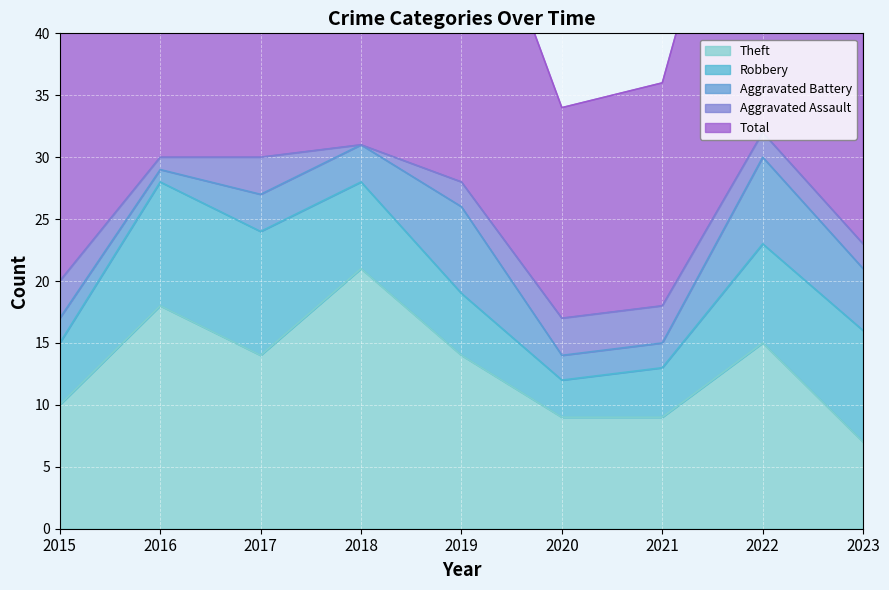

The value of Theft at 2020 is 9. True or false?

True